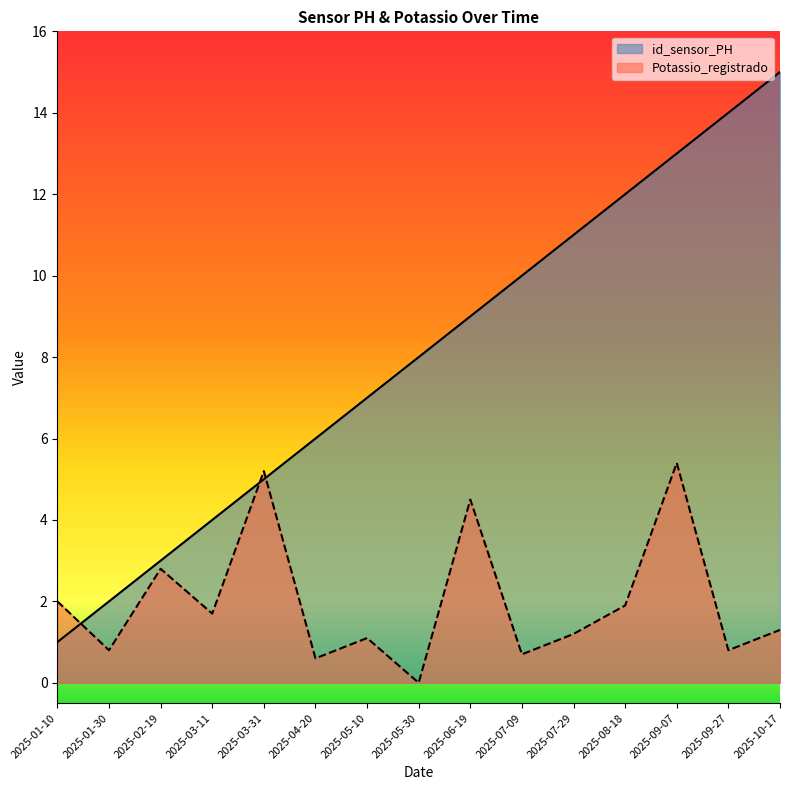

At which label is id_sensor_PH closest to 8?

2025-05-30